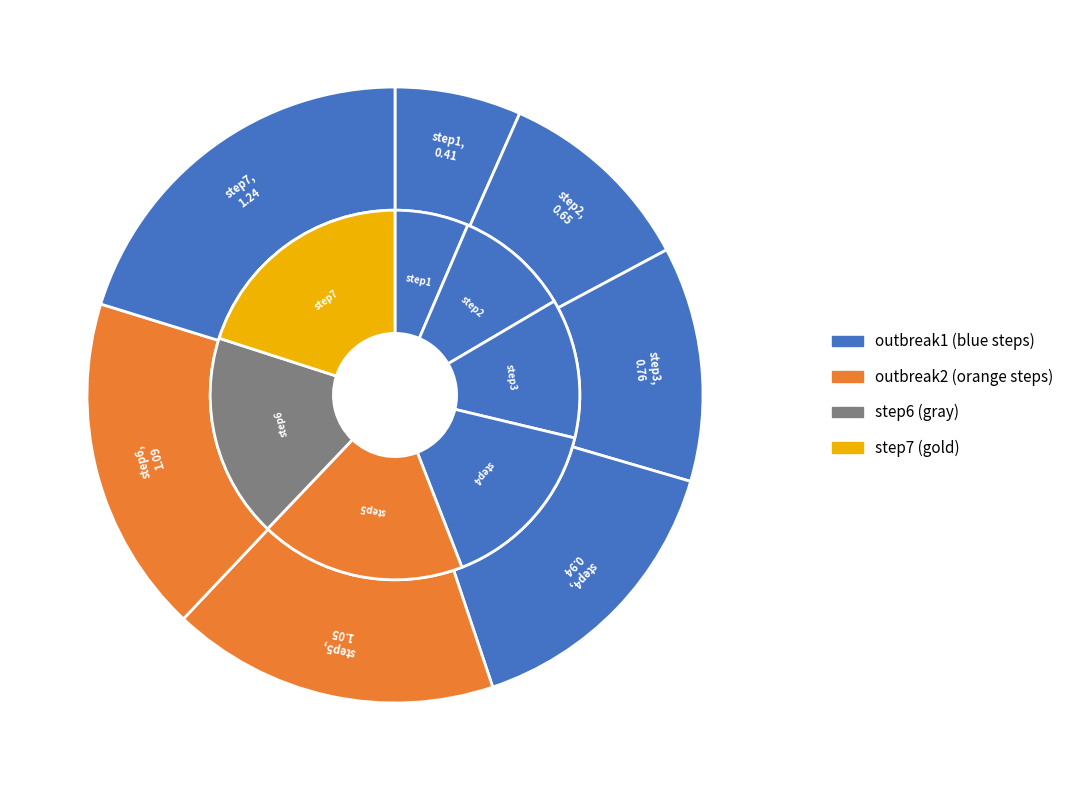

True or false: step3 accounts for 27% of the total.

False